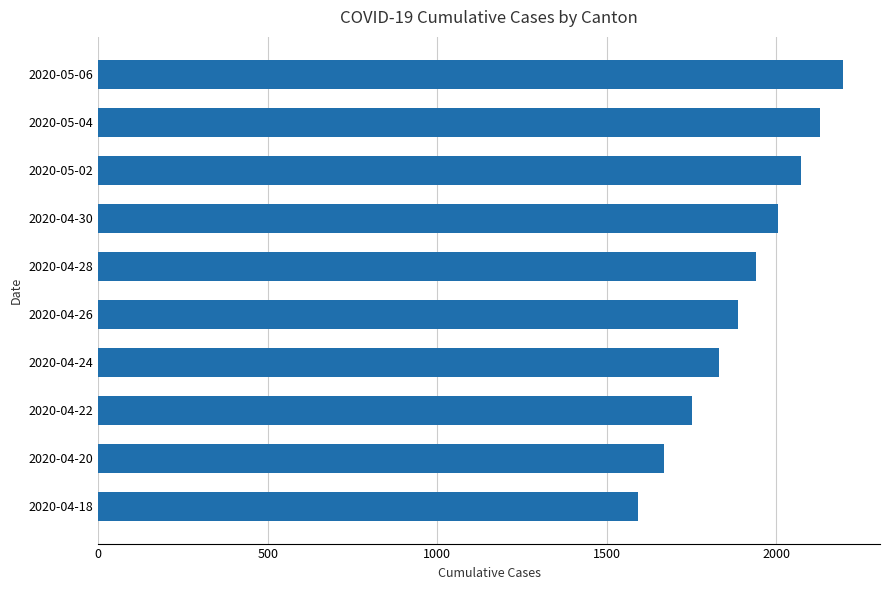

Are the bars grouped side by side (vs. stacked)?

No